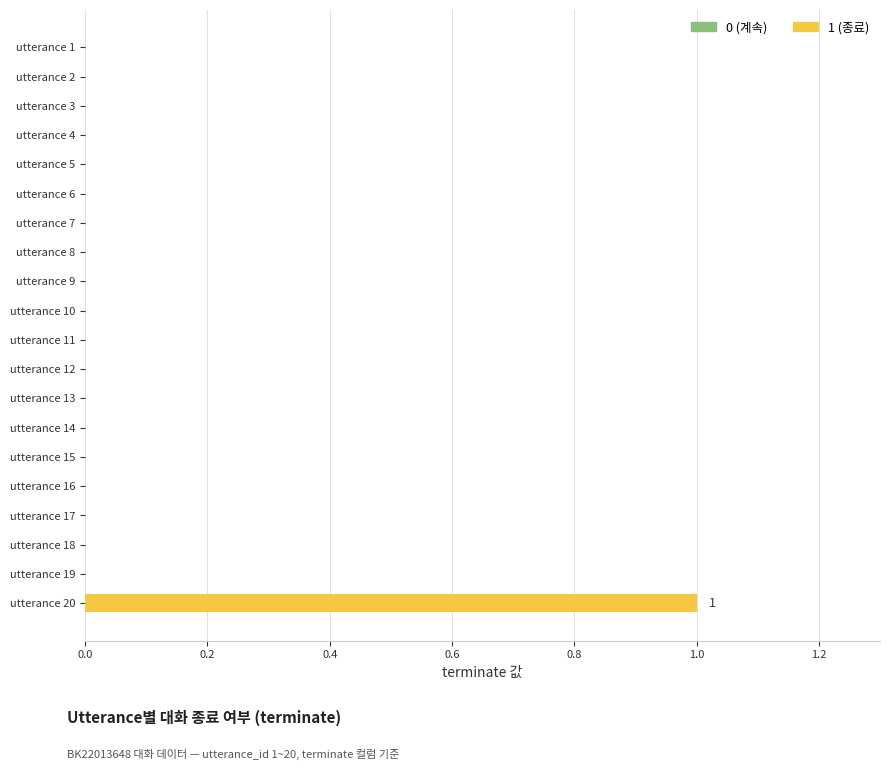

Is it true that the value at utterance 1 is 0?

True